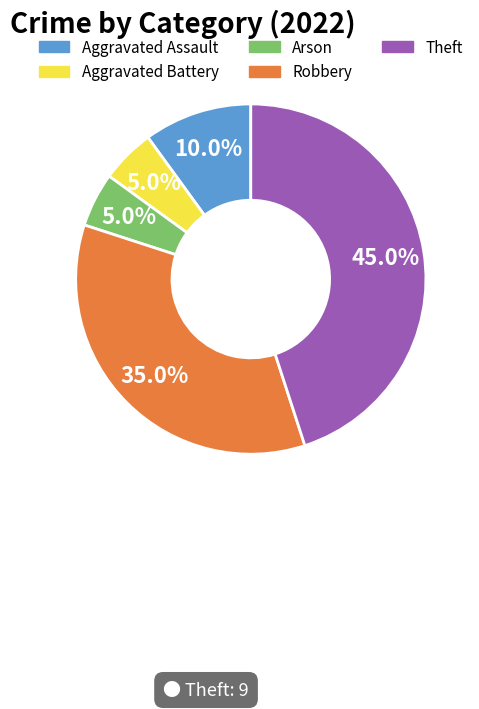

The Arson slice represents 1% of the pie. True or false?

False